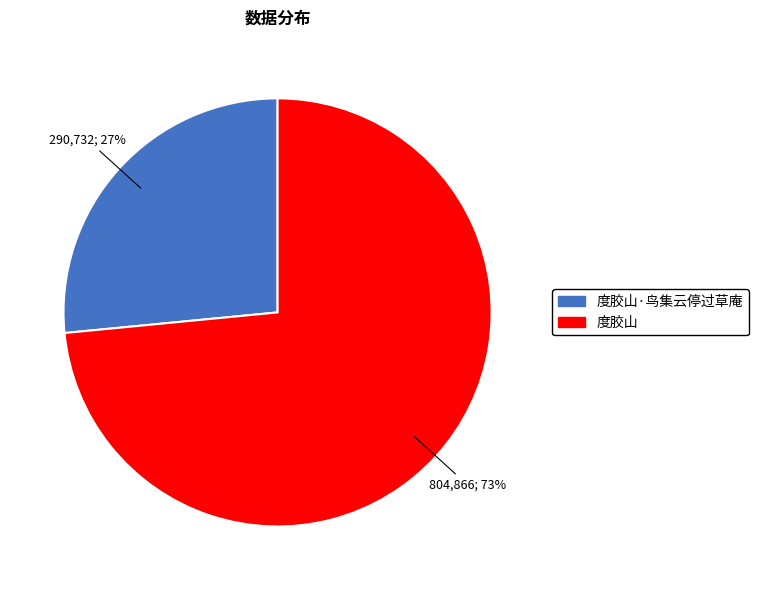

How many slices are in this pie chart?

2